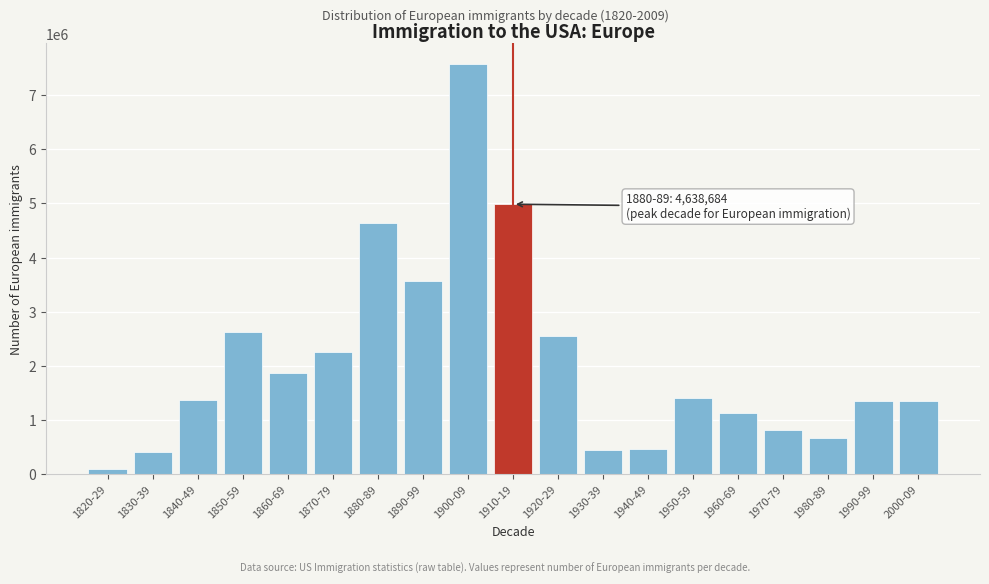

What is the sum of all values?

39630558